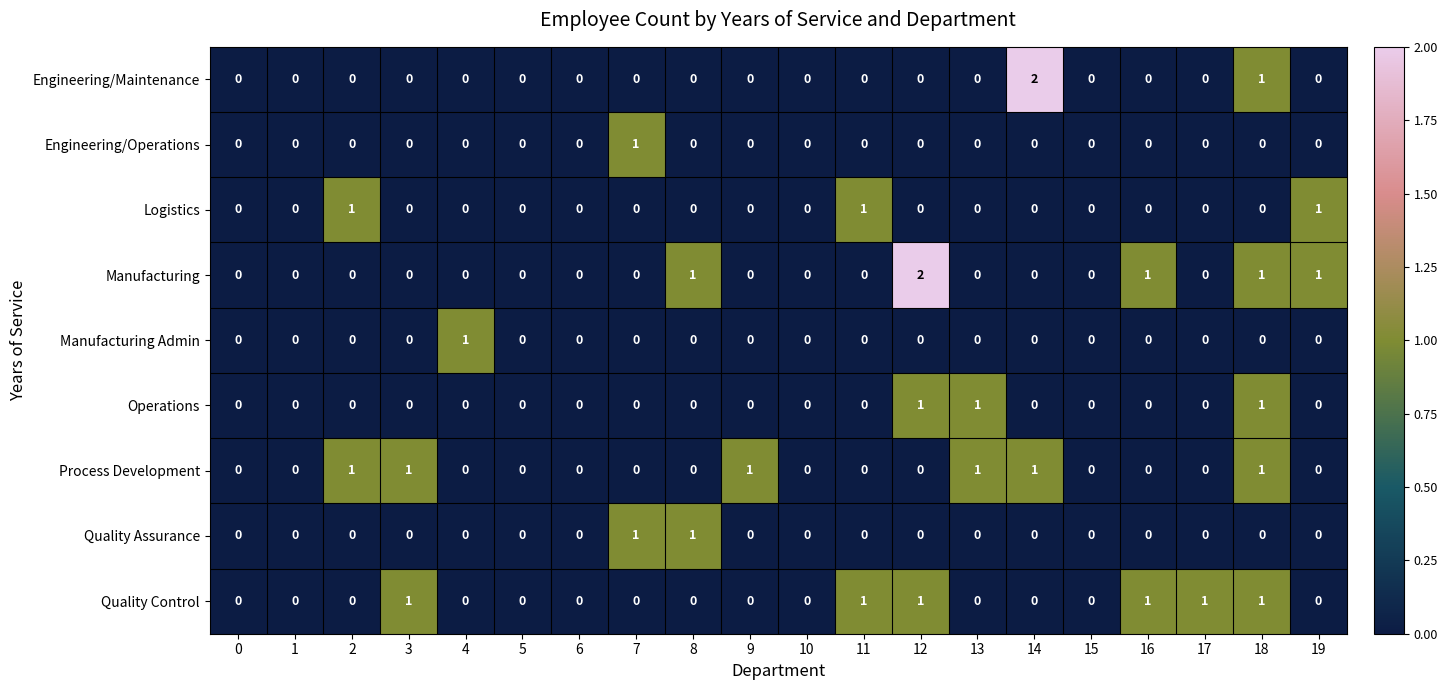

At which category is the sum across all series the highest?

18